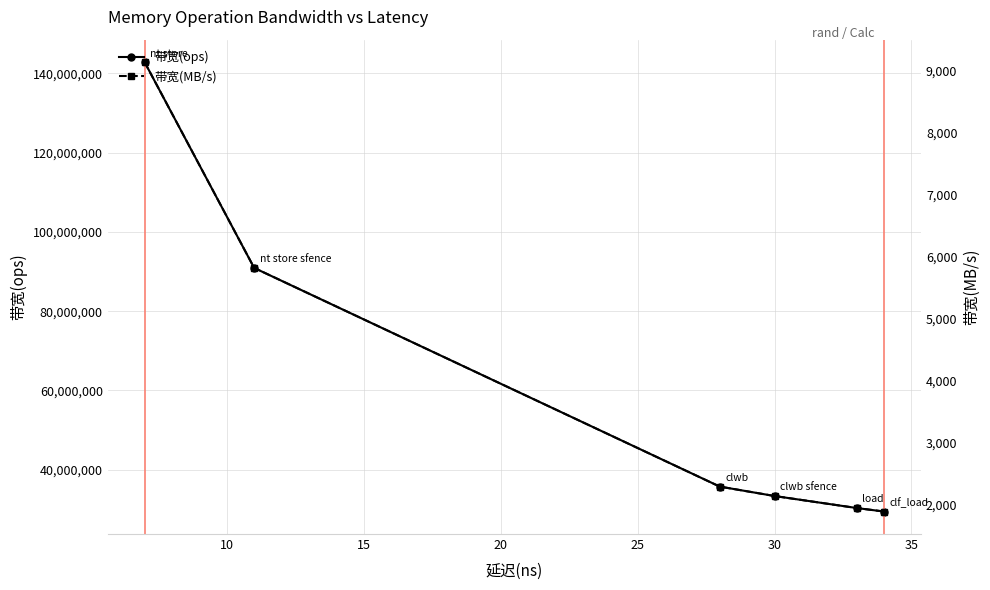

What is the sum of all 带宽(MB/s) values?

23199